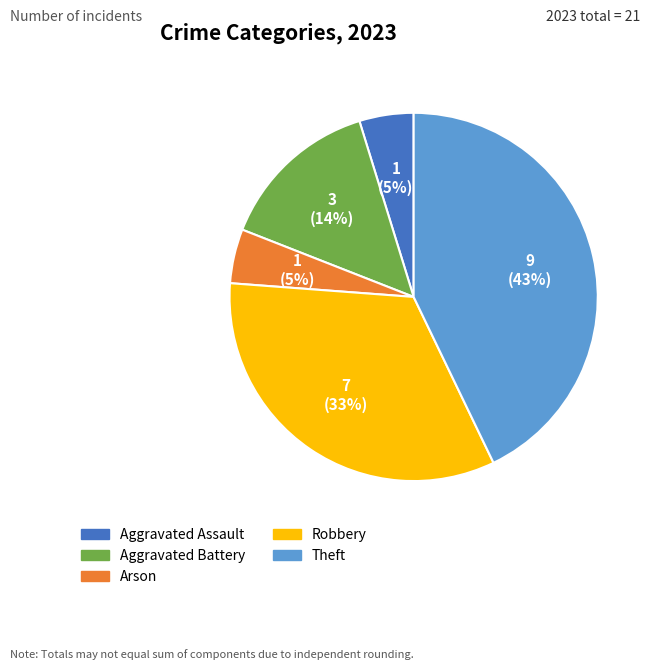

What is the largest slice in the pie chart?

Theft